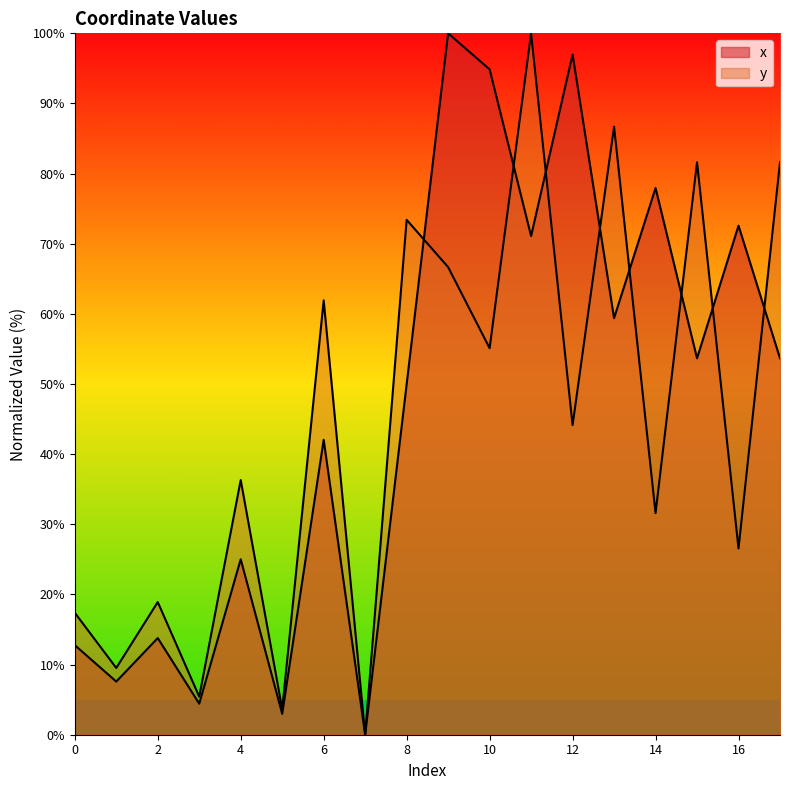

Does the chart display data point markers on the line(s)?

No